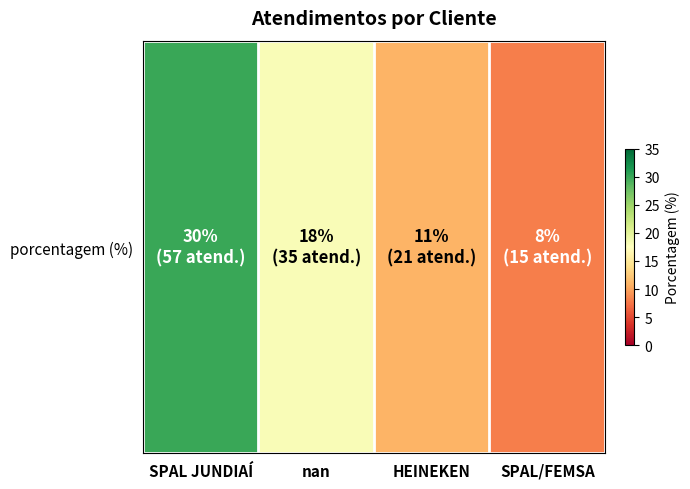

Reading left to right, transcribe all the data shown in this chart.

30	18	11	8